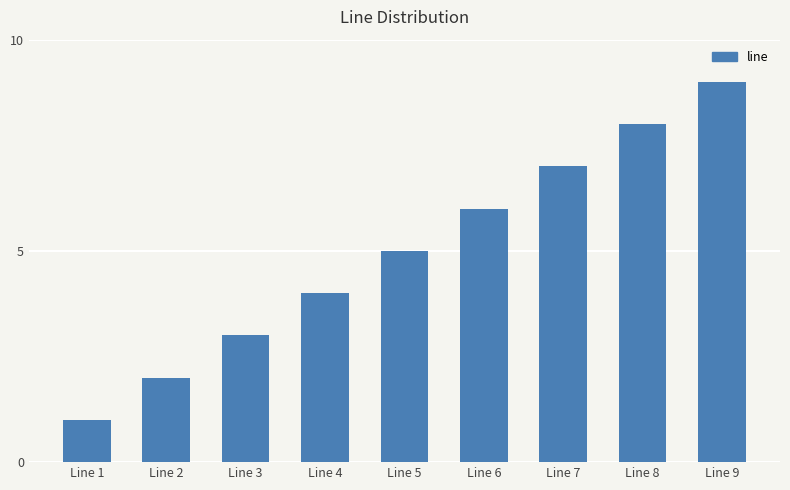

Count the number of data series in this chart.

1